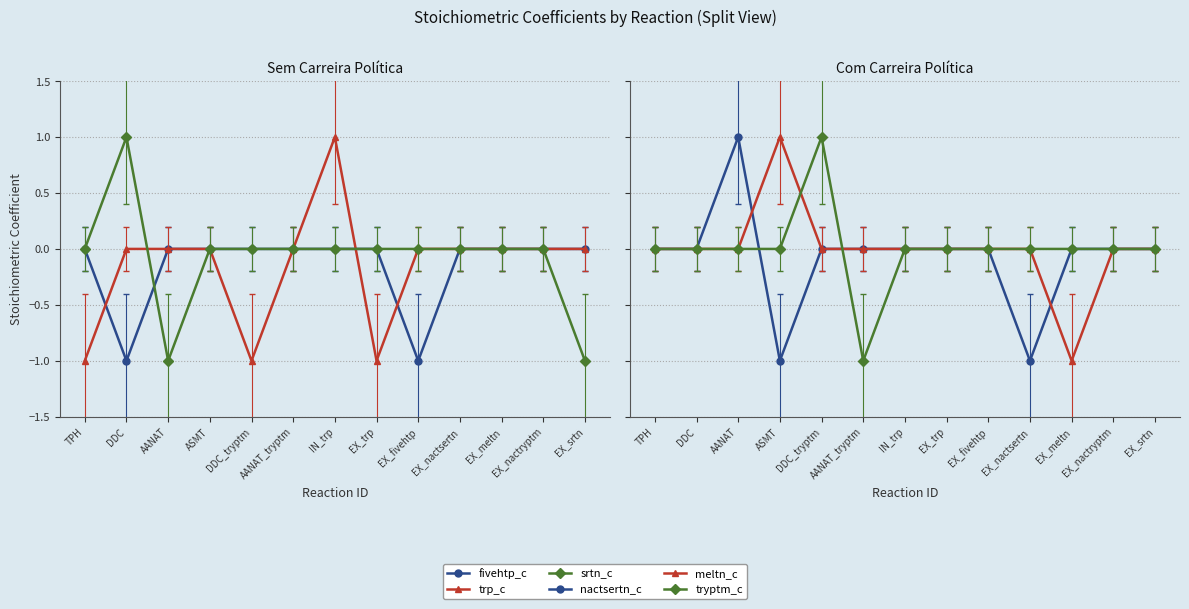

Where do trp_c and meltn_c first cross each other?

IN_trp and EX_trp